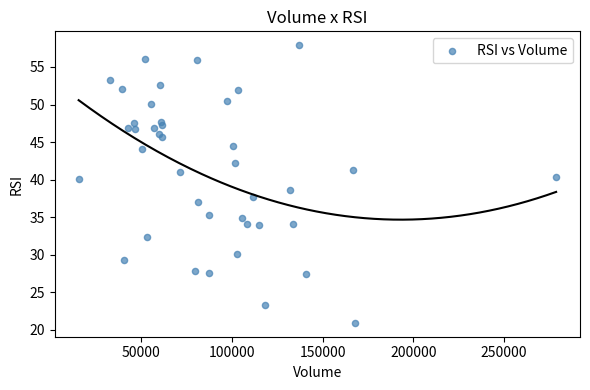

What is the range of Y values (max minus min)?

37.0